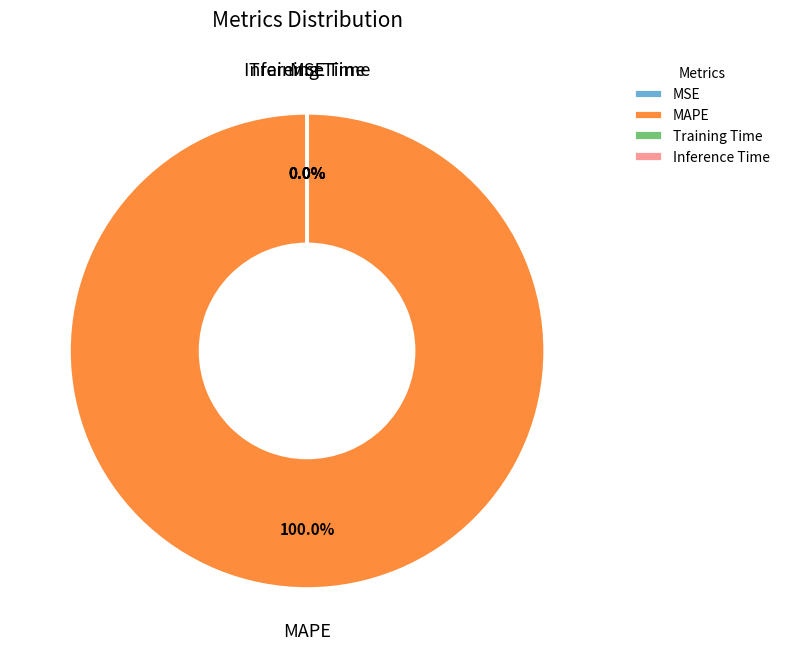

To the nearest percent, what percentage of the pie is MAPE?

100%